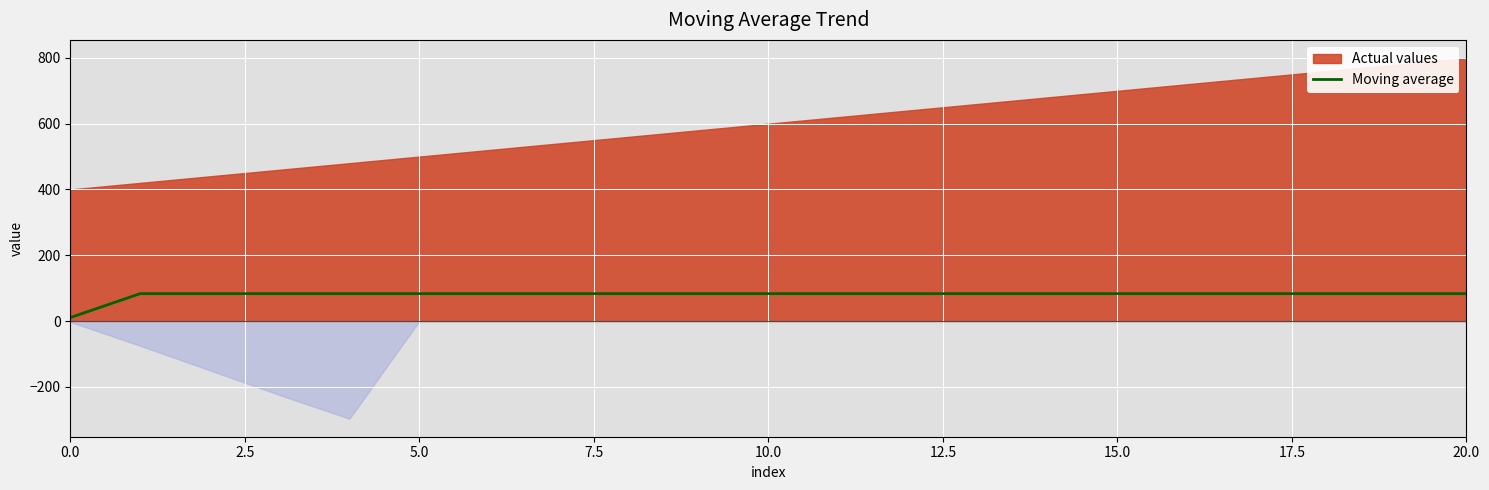

The value at 18 is 114.8. True or false?

False